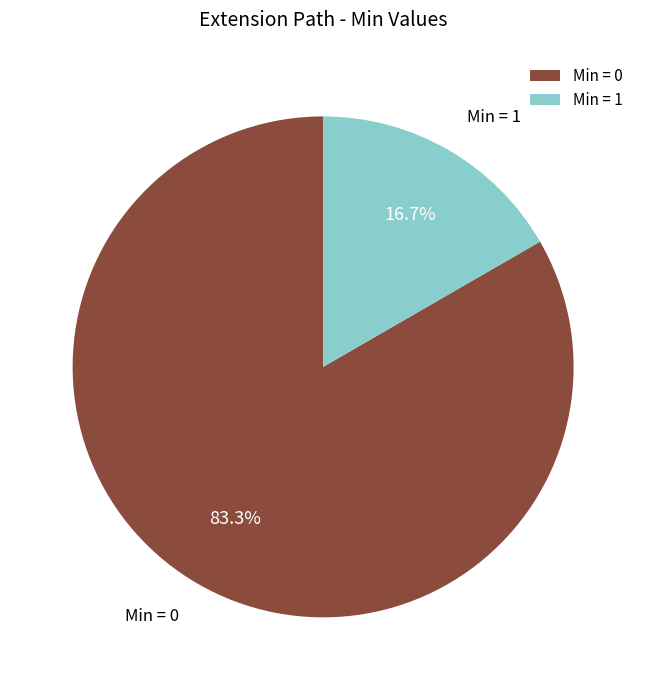

How many slices are in this pie chart?

2